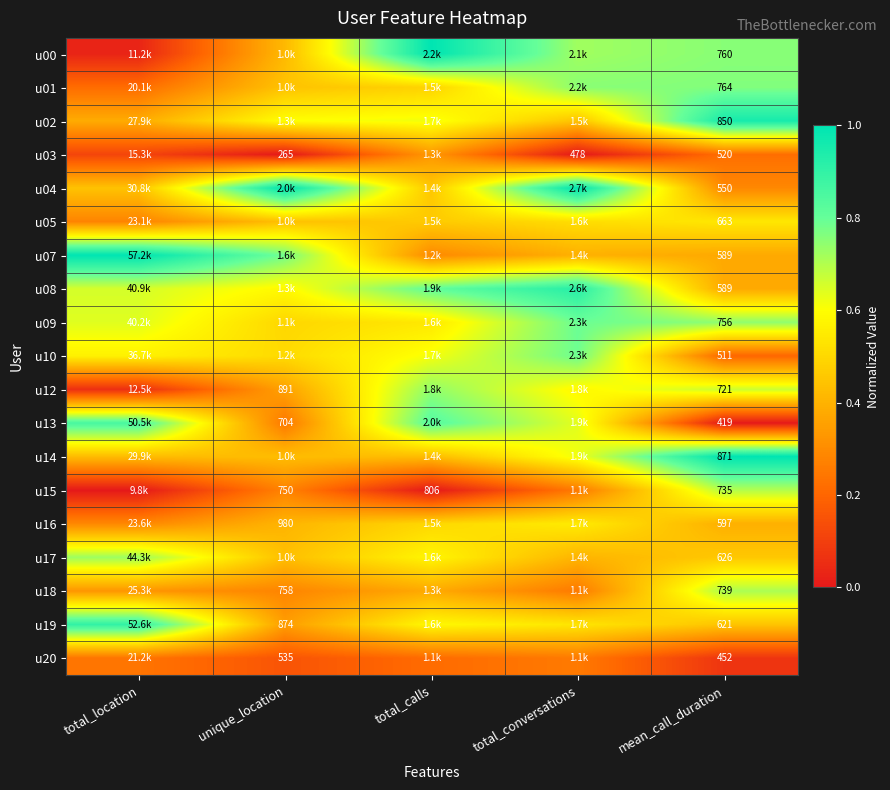

Where is u17 nearest to the value 0?

total_conversations